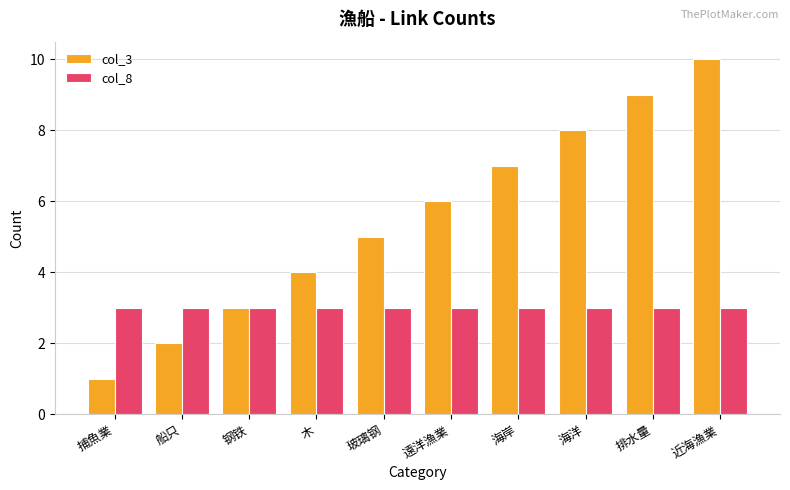

What is the value of the col_3 bar at the 3rd from the left?

3